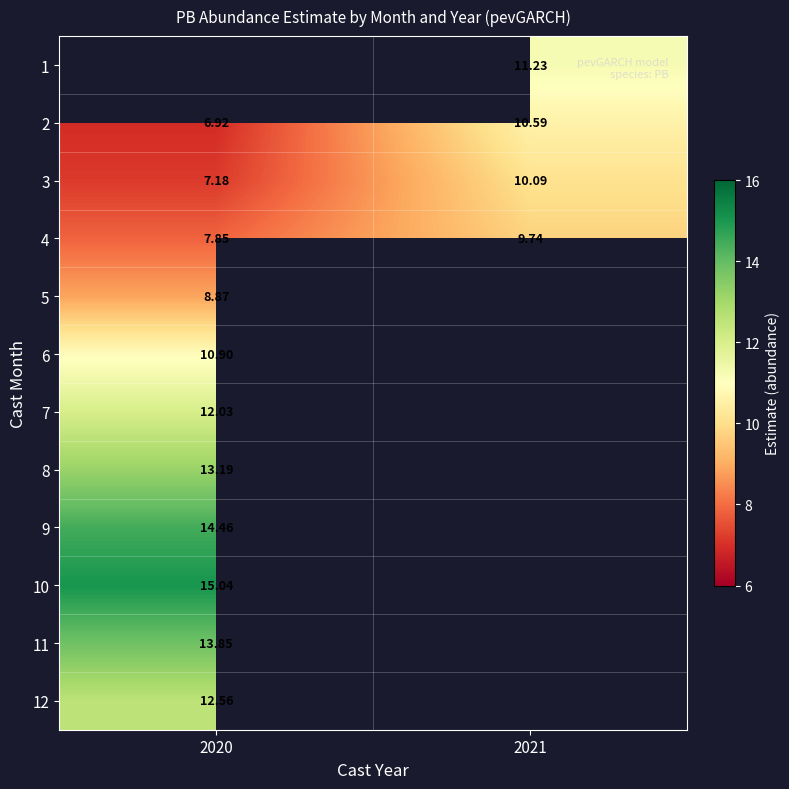

Is the value of 12 at 2020 greater than the value of 3 at 2020?

Yes